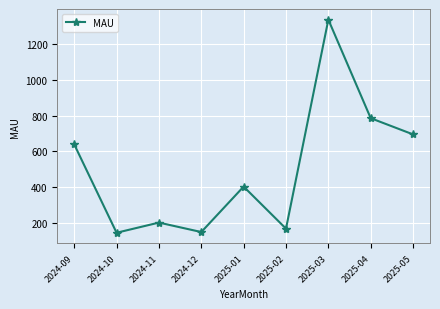

How many lines are shown in the chart?

1